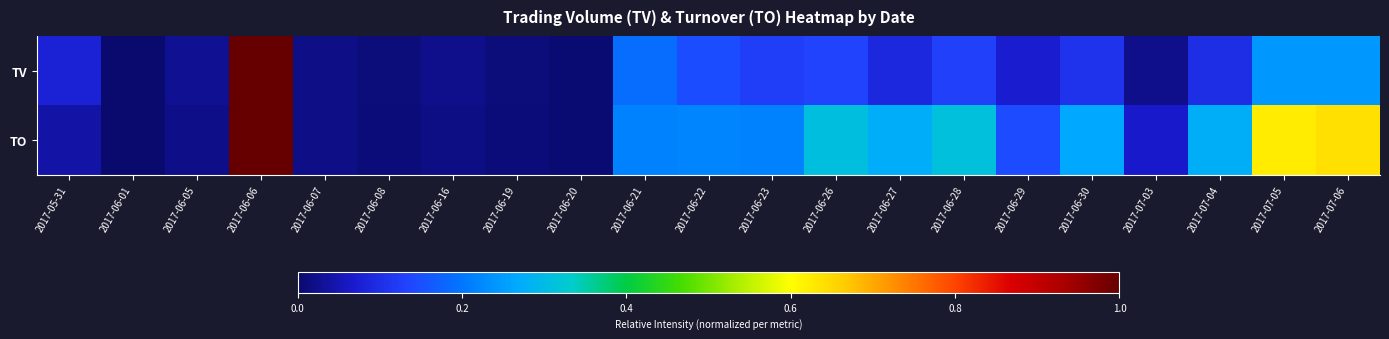

Which label corresponds to the smallest value in the chart?

2017-06-01